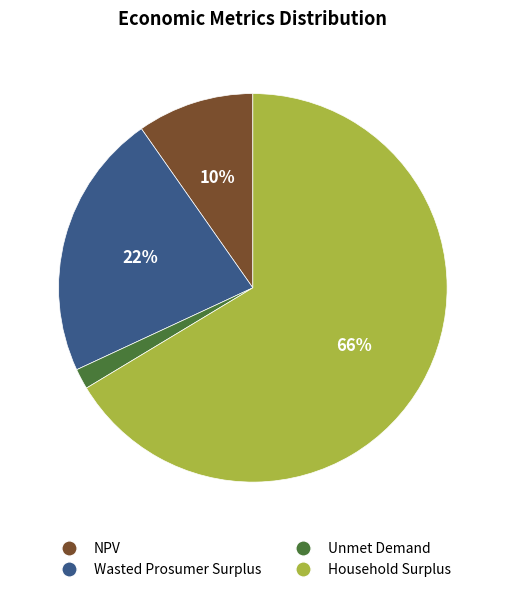

What is the ratio of the value at Household Surplus to the value at Wasted Prosumer Surplus?

3.0